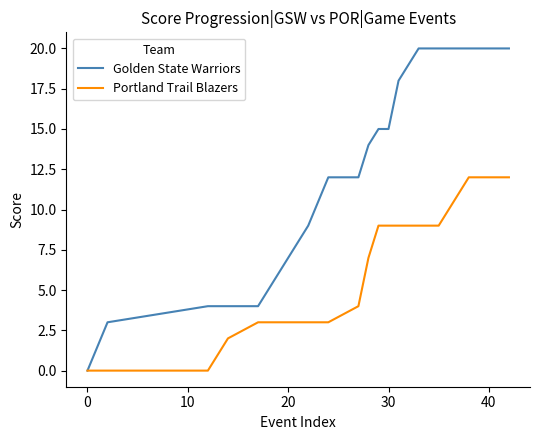

Which series has the largest total across all categories?

Golden State Warriors